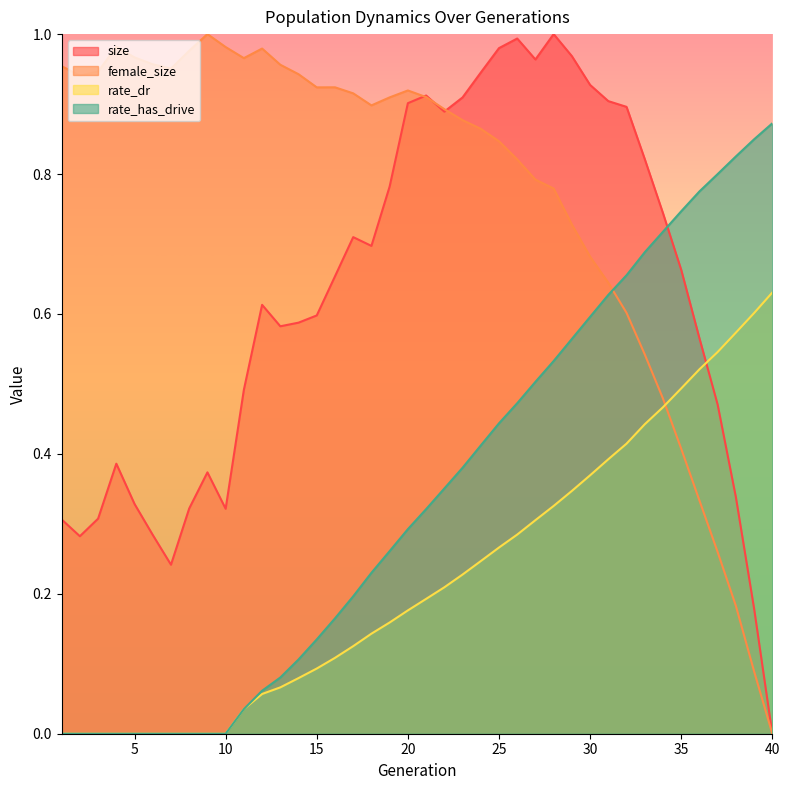

Which series changed the most between 4 and 8?

size